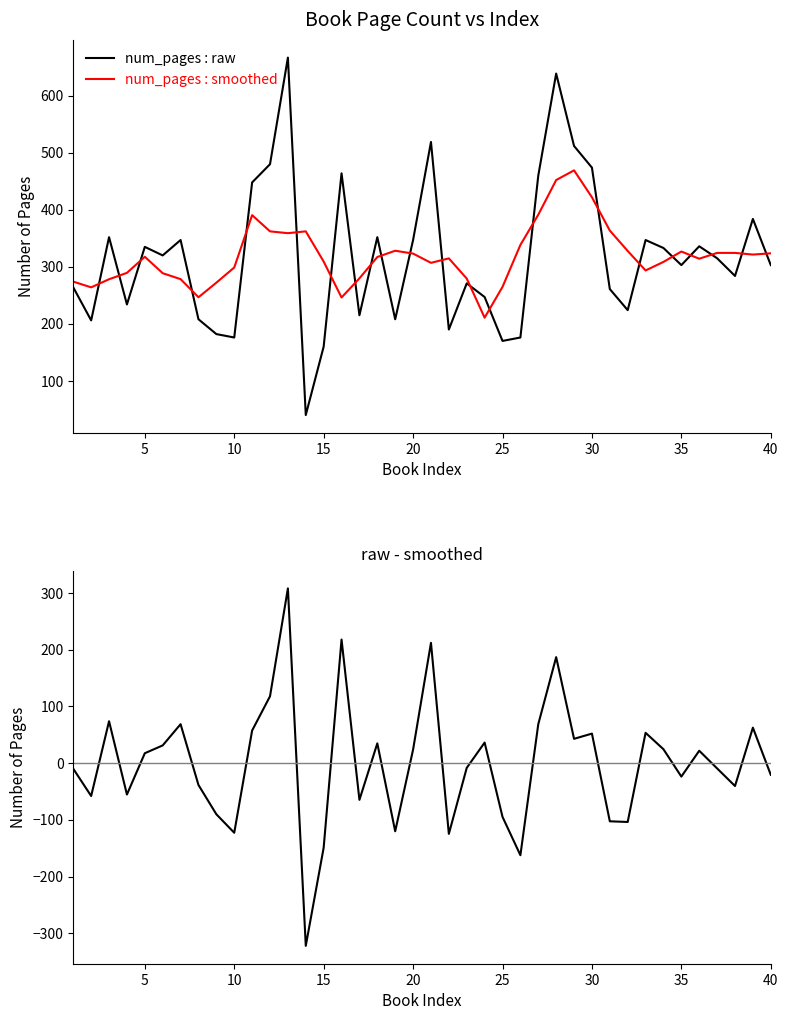

What is the minimum value for num_pages : raw?

40.0